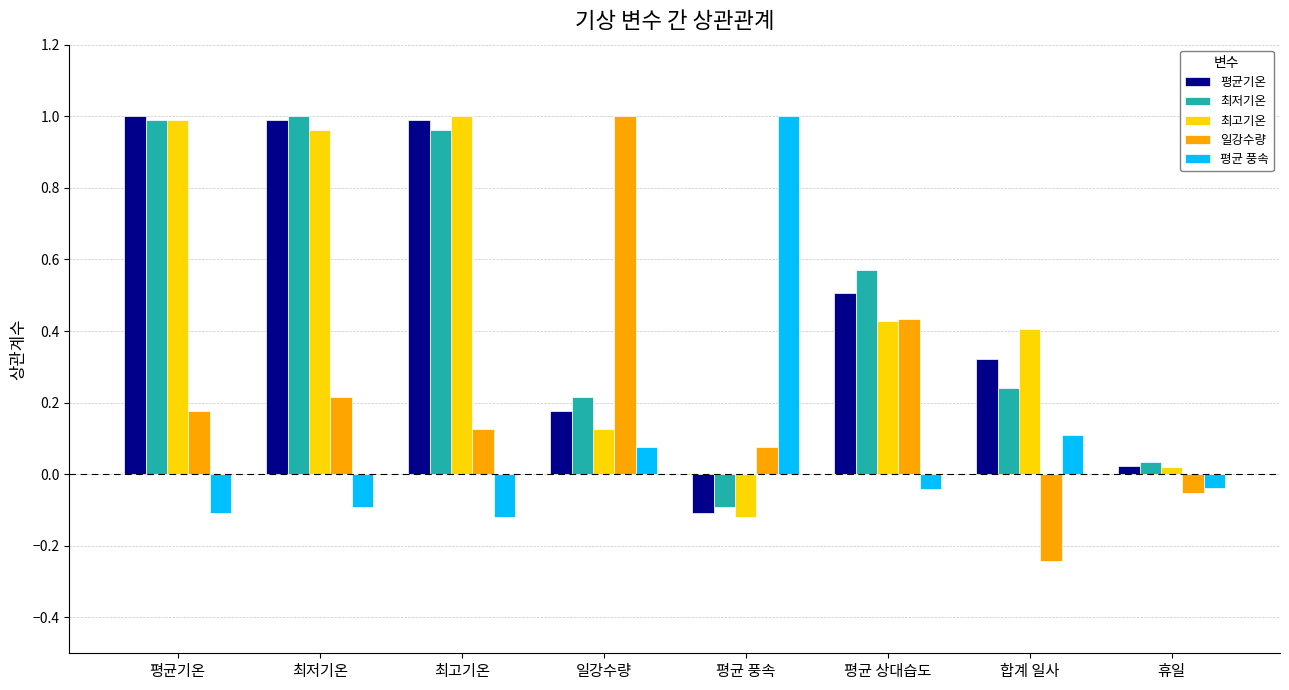

Is the value of 최저기온 at 평균 상대습도 greater than the value of 일강수량 at 휴일?

Yes